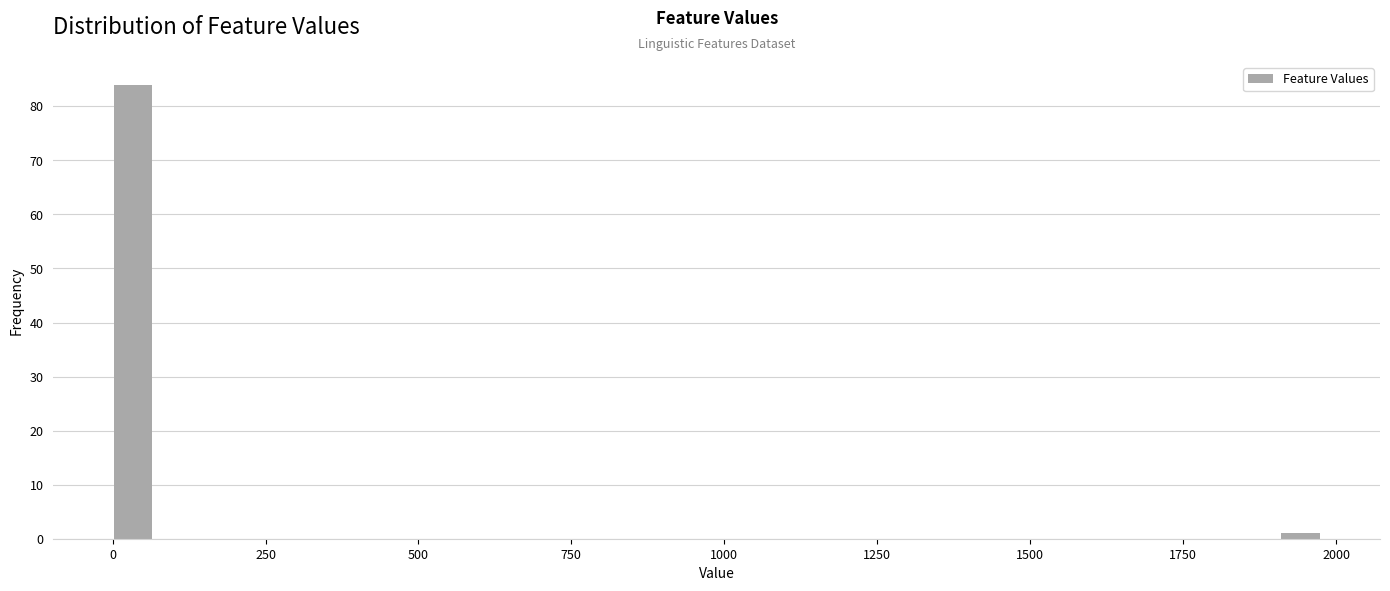

Read against the x-axis, roughly where is the centre of the tallest bar?

50